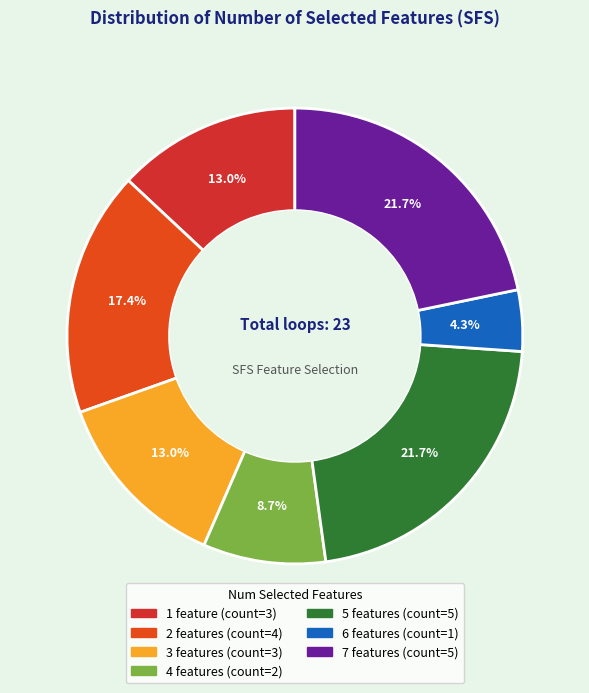

Which category has the smallest portion of the pie?

6